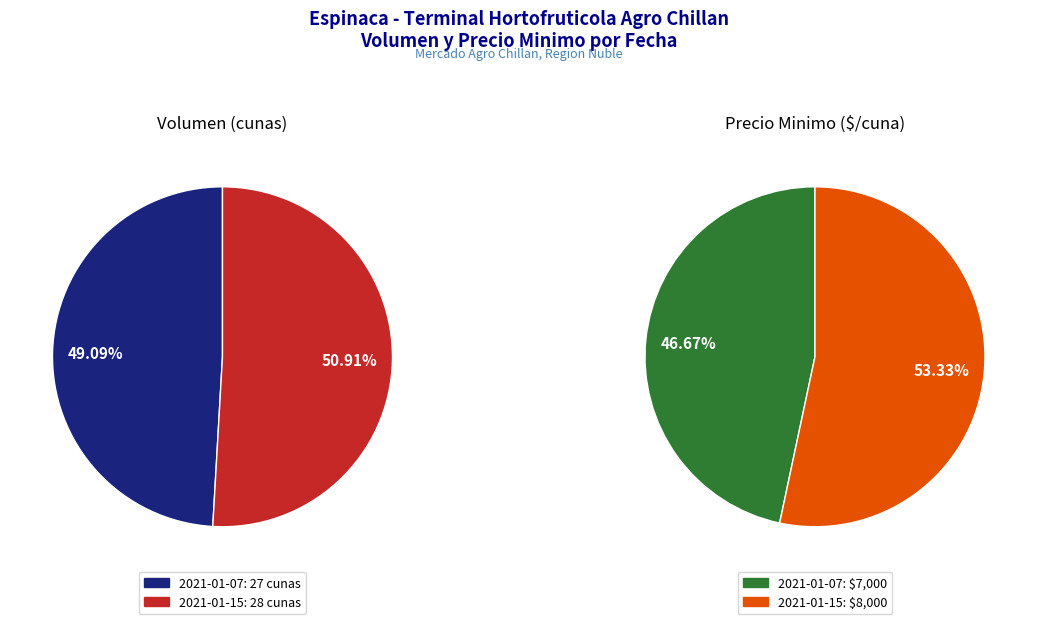

Which series has the widest spread of values?

Precio minimo